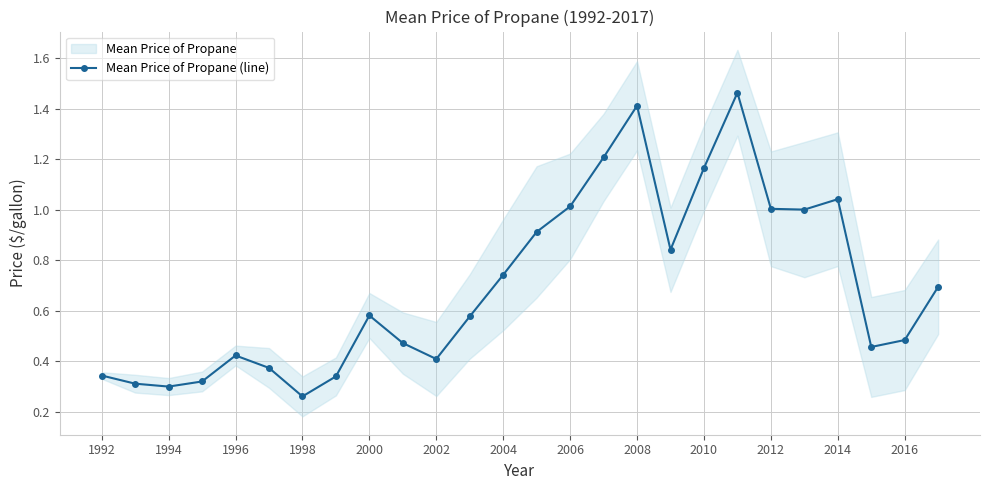

The value of Mean Price of Propane (line) at 2012 is 1.6. True or false?

False